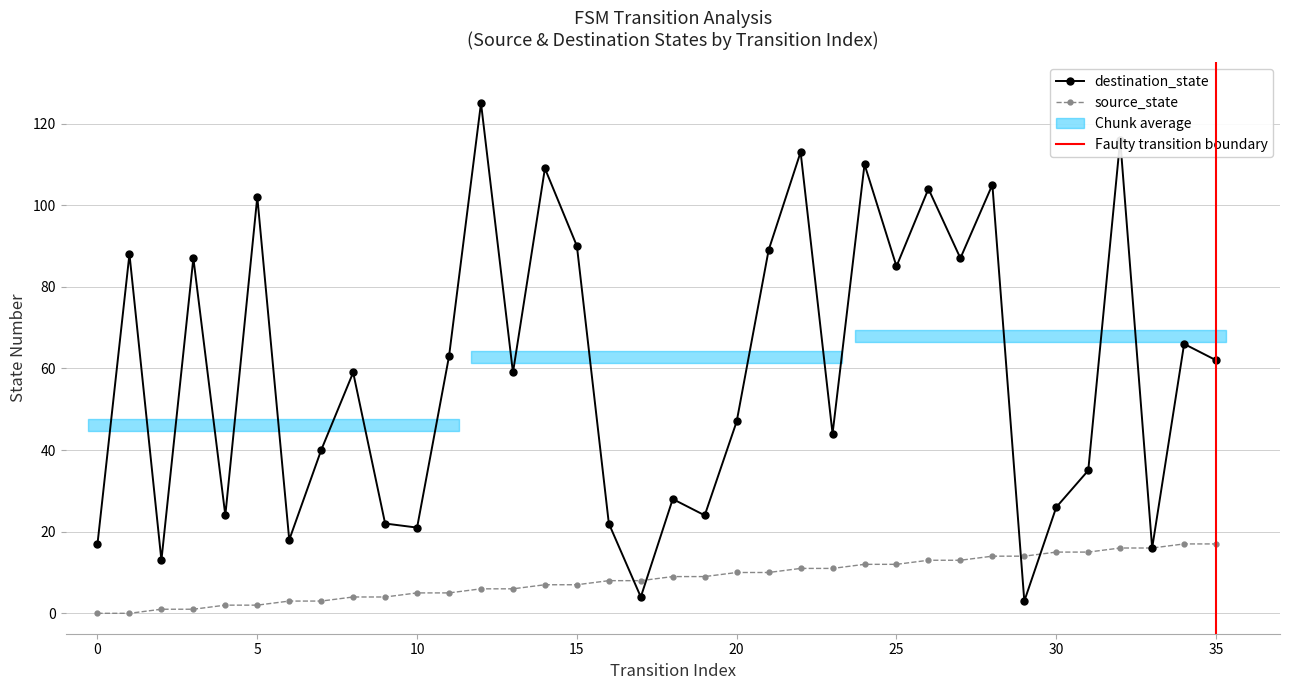

What is the difference between the maximum and minimum values in the source_state series?

17